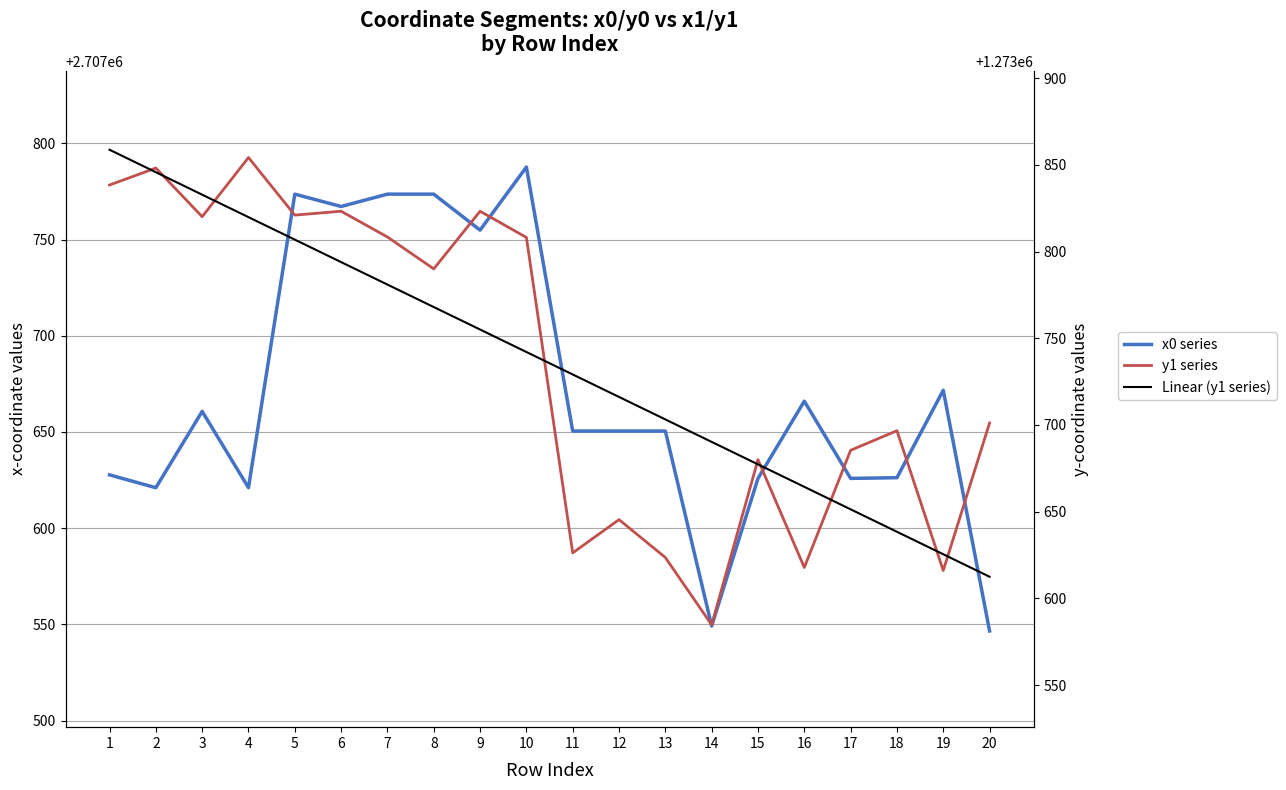

True or false: x0 series and Linear (y1 series) cross at least once.

False